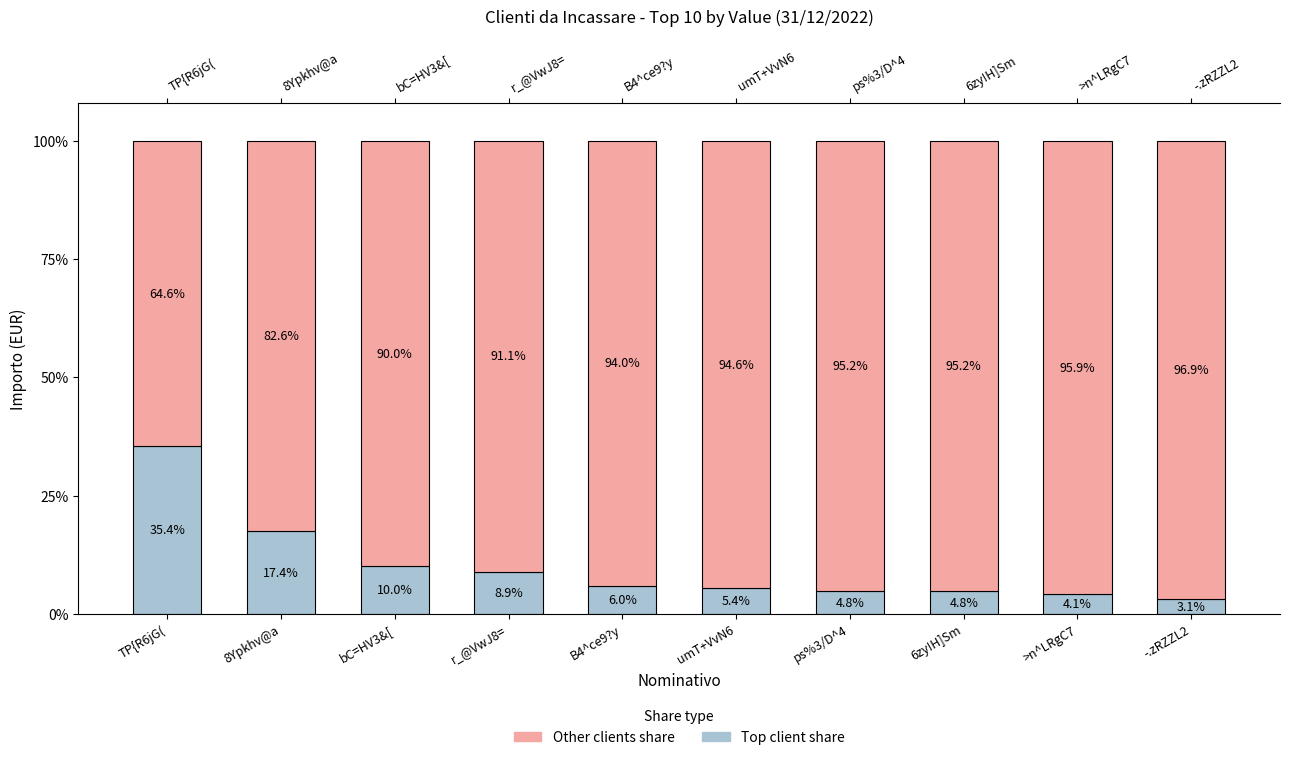

Where does the Other clients share series first go above 94?

B4^ce9?y